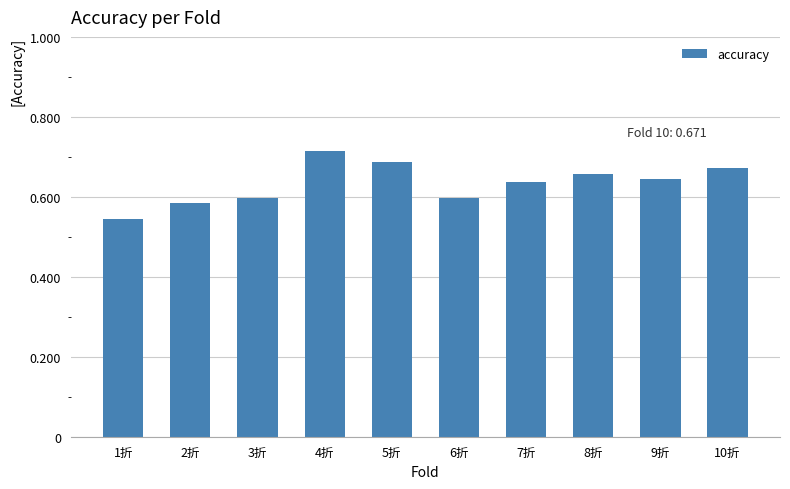

The value at 6折 is 0.6. True or false?

True